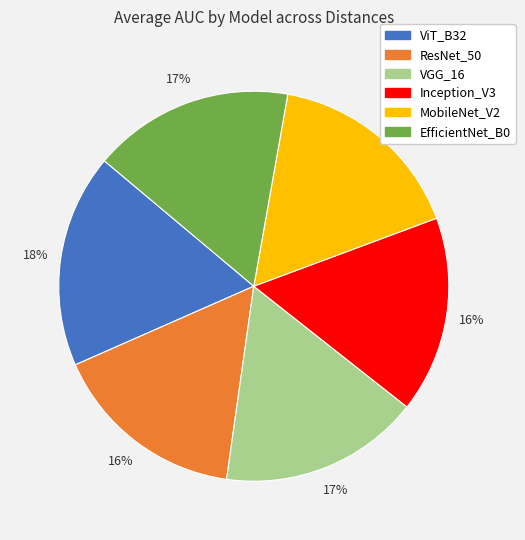

What is the largest slice in the pie chart?

ViT_B32